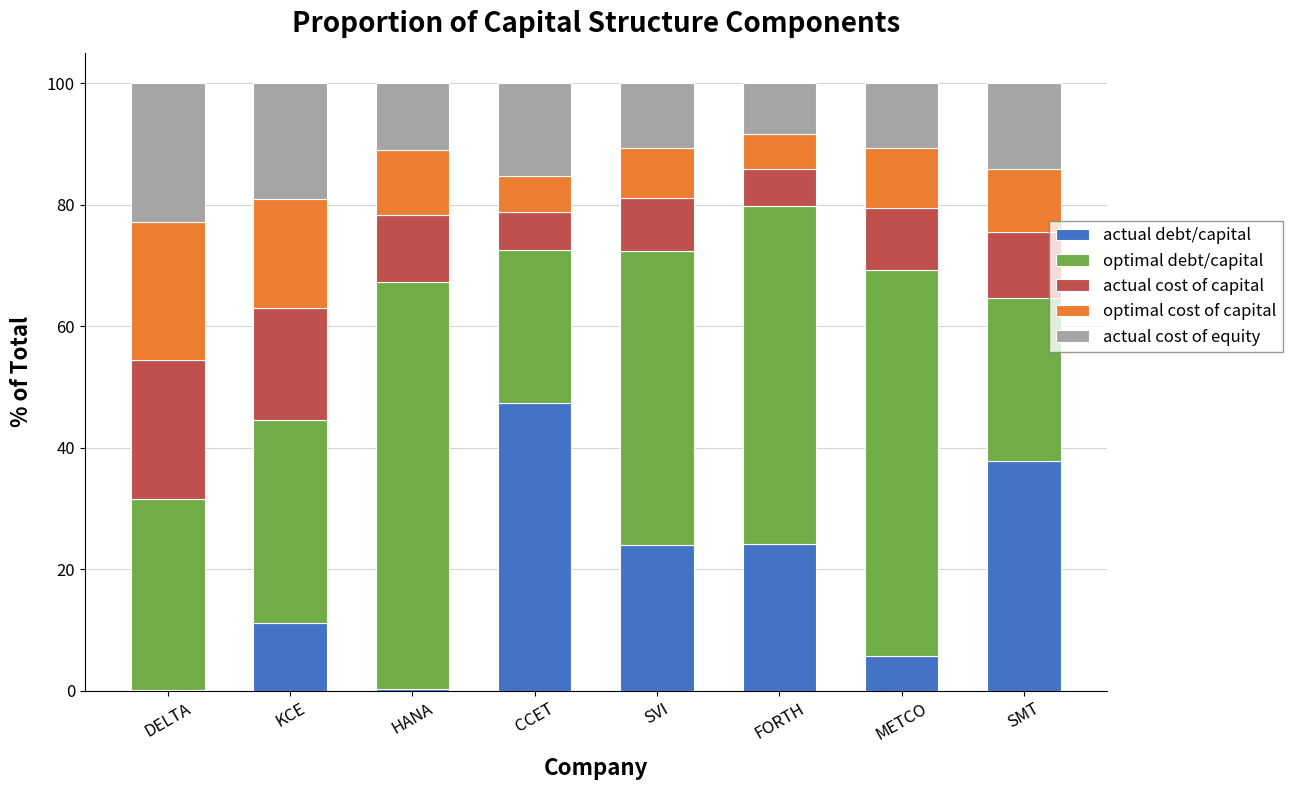

The value of actual debt/capital at KCE is 4.1. True or false?

False